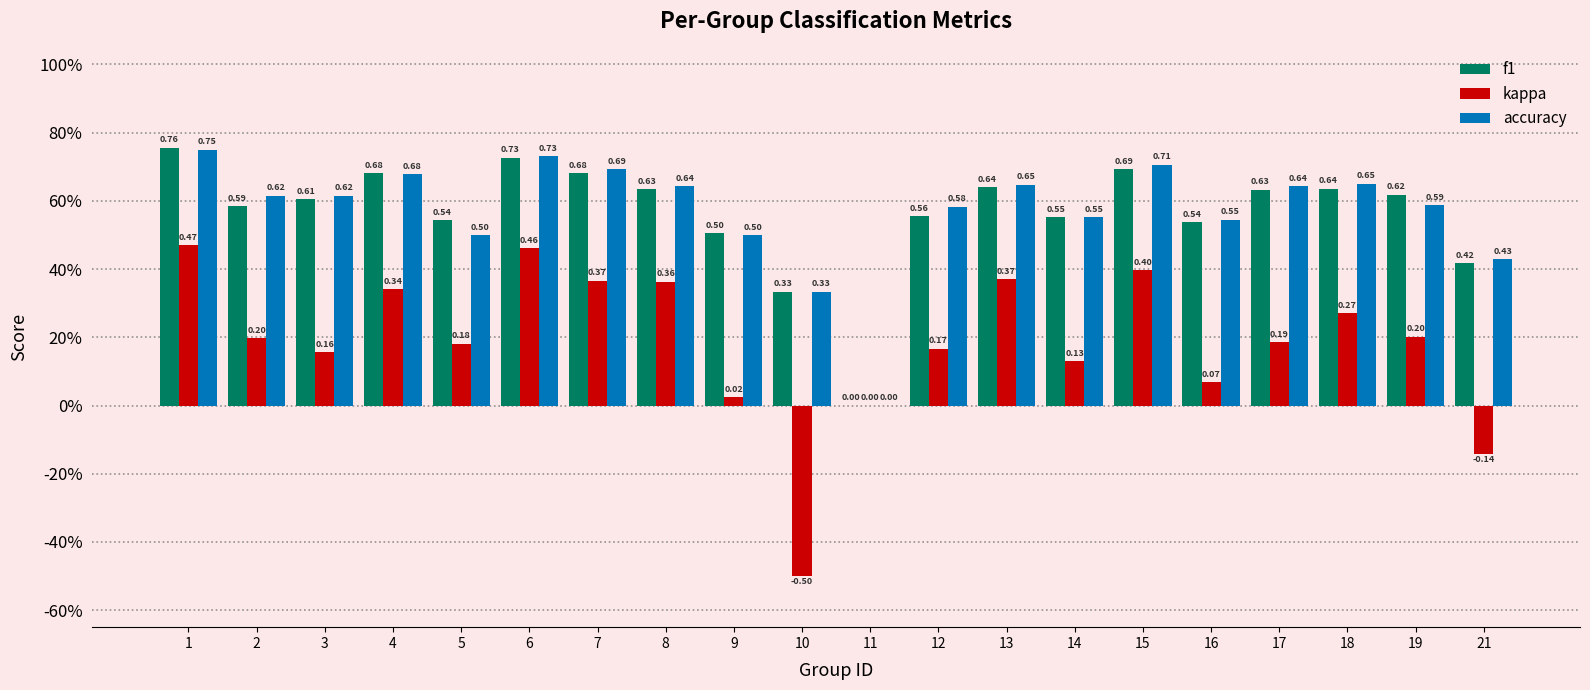

What are all the series names shown in the legend?

f1, kappa, accuracy